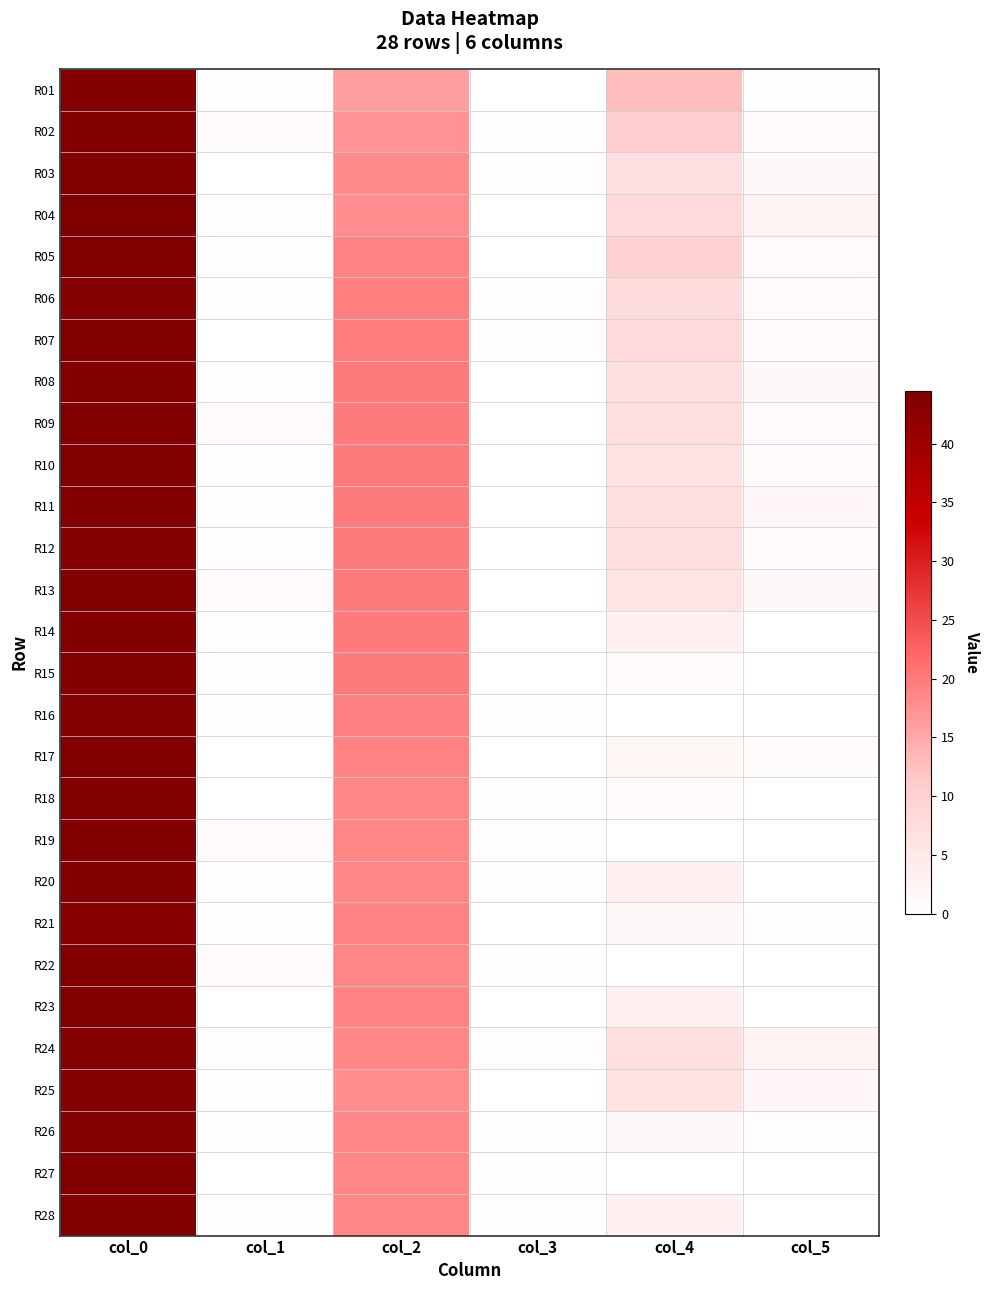

Reading left to right, what are all the values shown in this chart?

R01: col_0=43.8	col_1=0.4	col_2=16.0	col_3=0.0	col_4=12.7	col_5=0.5
R02: col_0=43.8	col_1=0.8	col_2=17.5	col_3=0.5	col_4=10.8	col_5=1.1
R03: col_0=44.0	col_1=0.0	col_2=18.2	col_3=0.4	col_4=7.0	col_5=1.4
R04: col_0=44.3	col_1=0.5	col_2=18.0	col_3=0.0	col_4=8.0	col_5=2.8
R05: col_0=44.5	col_1=0.5	col_2=19.0	col_3=0.0	col_4=9.8	col_5=1.3
R06: col_0=43.5	col_1=0.5	col_2=19.5	col_3=0.5	col_4=7.5	col_5=1.1
R07: col_0=44.0	col_1=0.0	col_2=19.8	col_3=0.4	col_4=8.0	col_5=1.2
R08: col_0=43.8	col_1=0.4	col_2=20.0	col_3=0.0	col_4=7.0	col_5=1.4
R09: col_0=44.0	col_1=0.7	col_2=20.0	col_3=0.0	col_4=7.2	col_5=1.3
R10: col_0=44.2	col_1=0.4	col_2=20.0	col_3=0.0	col_4=6.0	col_5=1.0
R11: col_0=43.7	col_1=0.5	col_2=20.0	col_3=0.0	col_4=6.8	col_5=1.6
R12: col_0=43.5	col_1=0.5	col_2=20.0	col_3=0.0	col_4=7.0	col_5=0.7
R13: col_0=44.2	col_1=0.8	col_2=20.0	col_3=0.0	col_4=5.8	col_5=1.5
R14: col_0=43.8	col_1=0.4	col_2=20.0	col_3=0.0	col_4=3.0	col_5=0.0
R15: col_0=43.8	col_1=0.4	col_2=20.0	col_3=0.0	col_4=1.0	col_5=0.0
R16: col_0=43.5	col_1=0.5	col_2=19.3	col_3=0.5	col_4=0.0	col_5=0.0
R17: col_0=44.0	col_1=0.0	col_2=19.0	col_3=0.0	col_4=2.0	col_5=0.8
R18: col_0=44.0	col_1=0.0	col_2=18.8	col_3=0.4	col_4=1.0	col_5=0.0
R19: col_0=44.0	col_1=0.8	col_2=18.8	col_3=0.4	col_4=0.0	col_5=0.0
R20: col_0=43.7	col_1=0.5	col_2=18.8	col_3=0.4	col_4=3.0	col_5=0.0
R21: col_0=43.3	col_1=0.5	col_2=19.0	col_3=0.0	col_4=1.5	col_5=0.5
R22: col_0=44.0	col_1=0.7	col_2=18.8	col_3=0.4	col_4=0.0	col_5=0.0
R23: col_0=44.0	col_1=0.0	col_2=19.0	col_3=0.0	col_4=3.0	col_5=0.0
R24: col_0=43.5	col_1=0.5	col_2=18.8	col_3=0.4	col_4=7.0	col_5=2.5
R25: col_0=43.5	col_1=0.5	col_2=18.0	col_3=0.0	col_4=6.0	col_5=1.6
R26: col_0=43.5	col_1=0.5	col_2=18.8	col_3=0.4	col_4=1.5	col_5=0.5
R27: col_0=44.0	col_1=0.0	col_2=18.8	col_3=0.4	col_4=0.0	col_5=0.0
R28: col_0=44.2	col_1=0.4	col_2=18.8	col_3=0.4	col_4=3.0	col_5=0.0